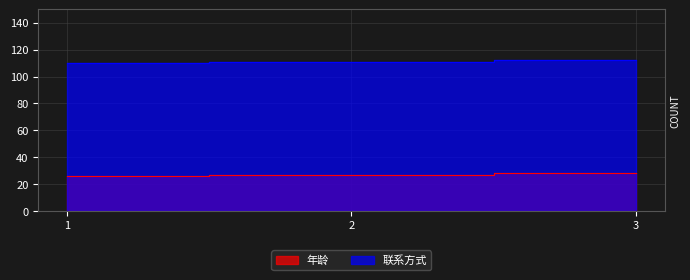

List the series in order of their peak value, lowest first.

年龄, 联系方式